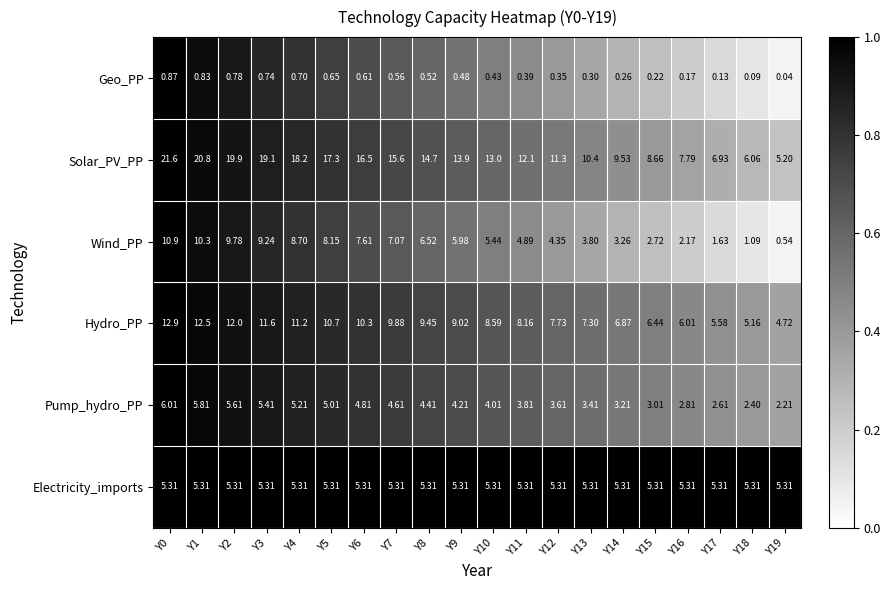

Which series has the largest total across all categories?

Solar_PV_PP